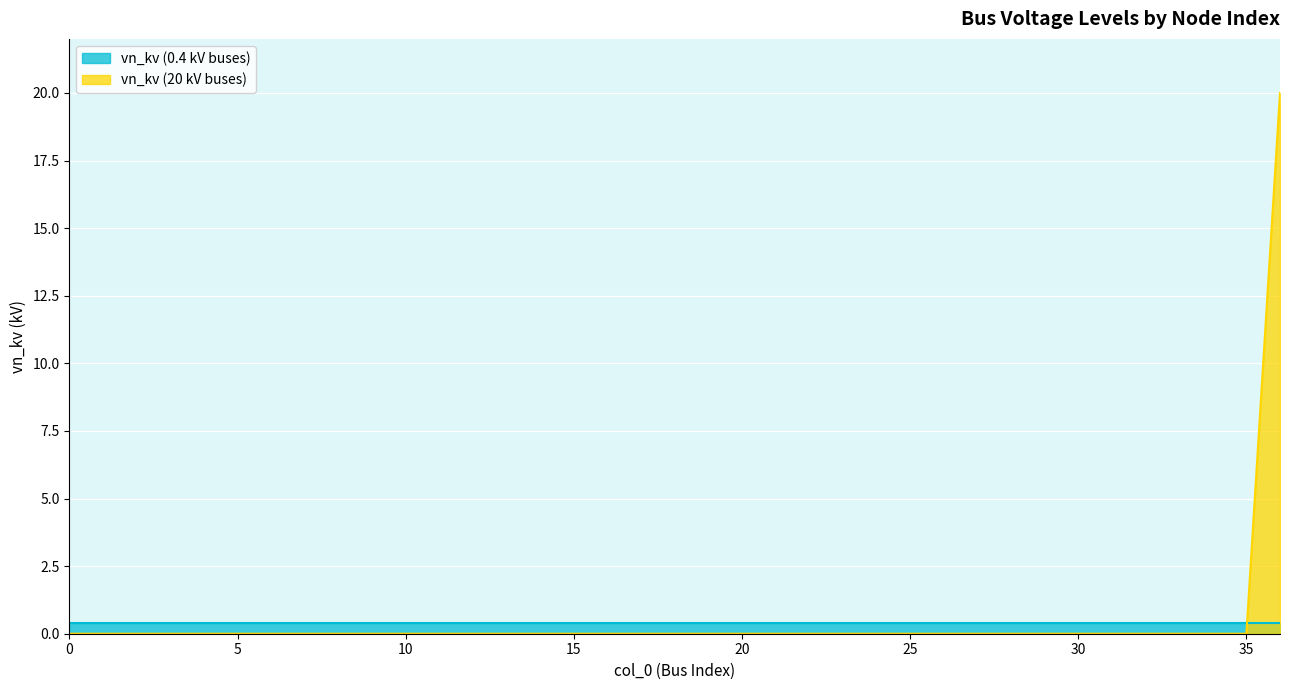

The chart shows a value of -10 at 16. True or false?

False